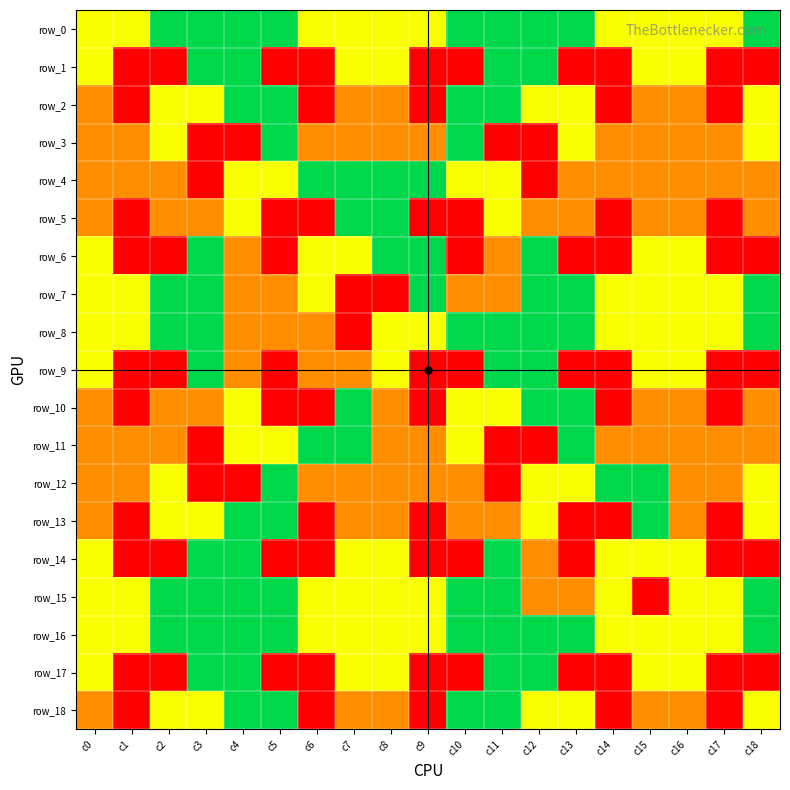

What is the sum of all row_11 values?

44